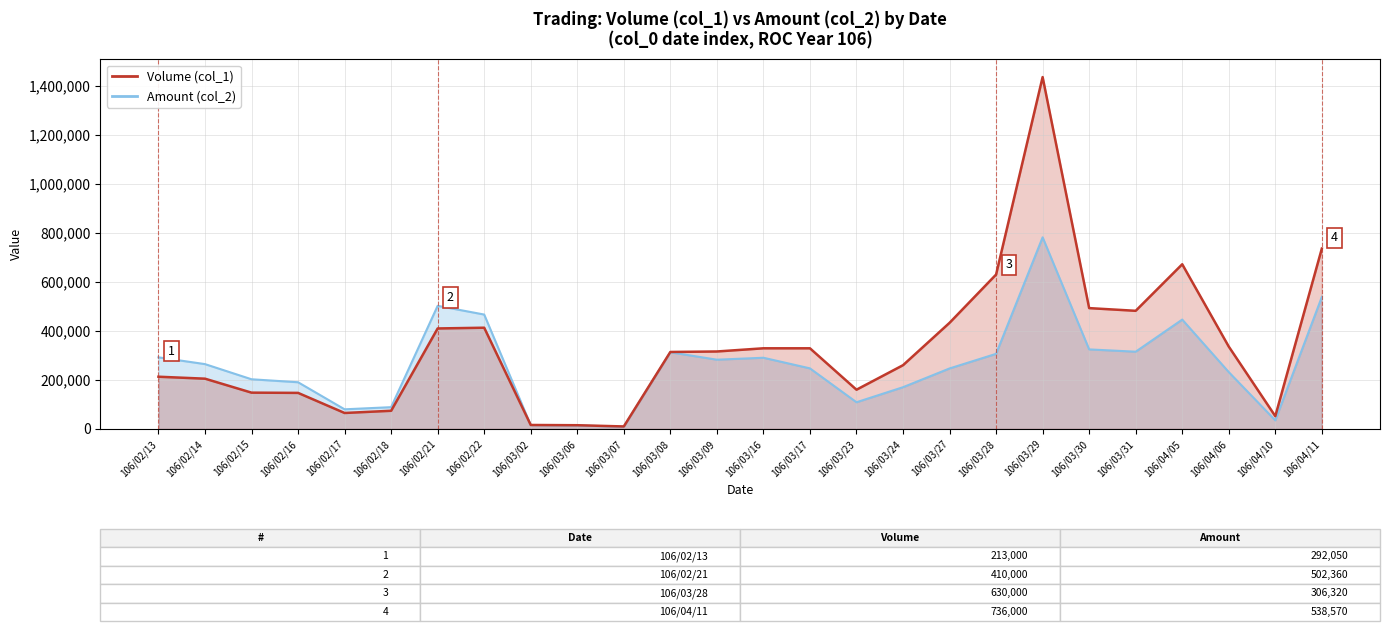

What is the sum of the Volume (col_1) values at 106/03/17 and 106/03/28?

959000